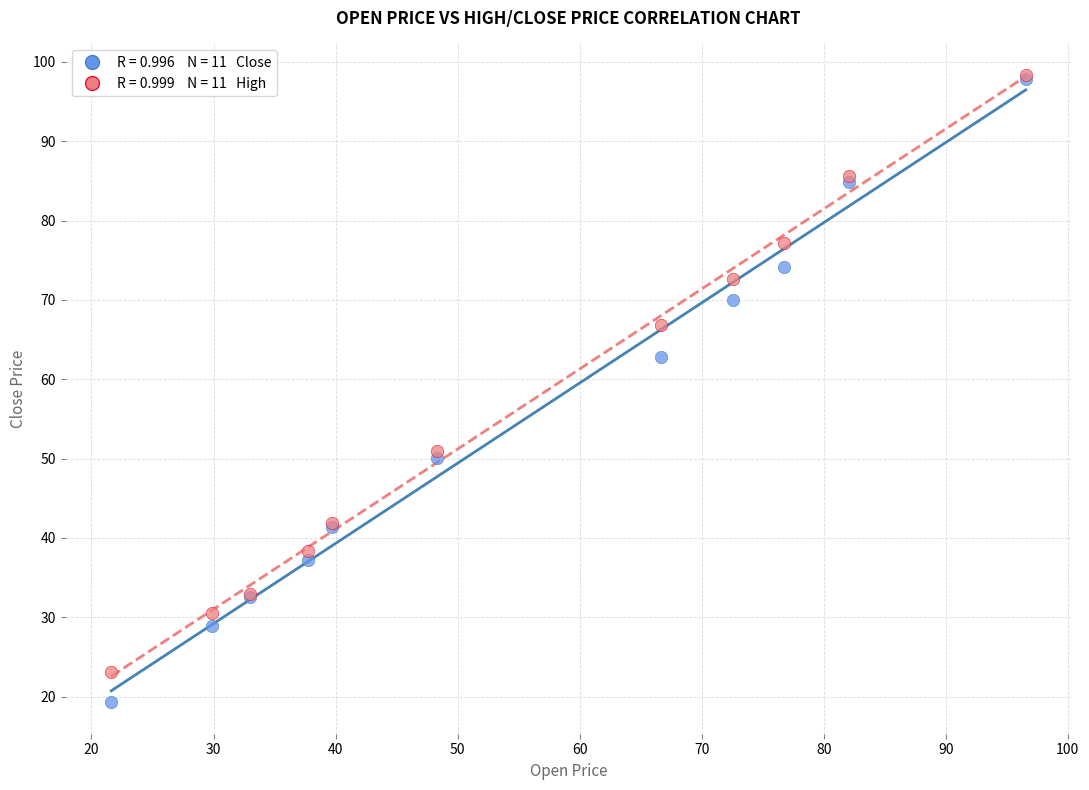

Across all series, what Y value is closest to 58?

62.8